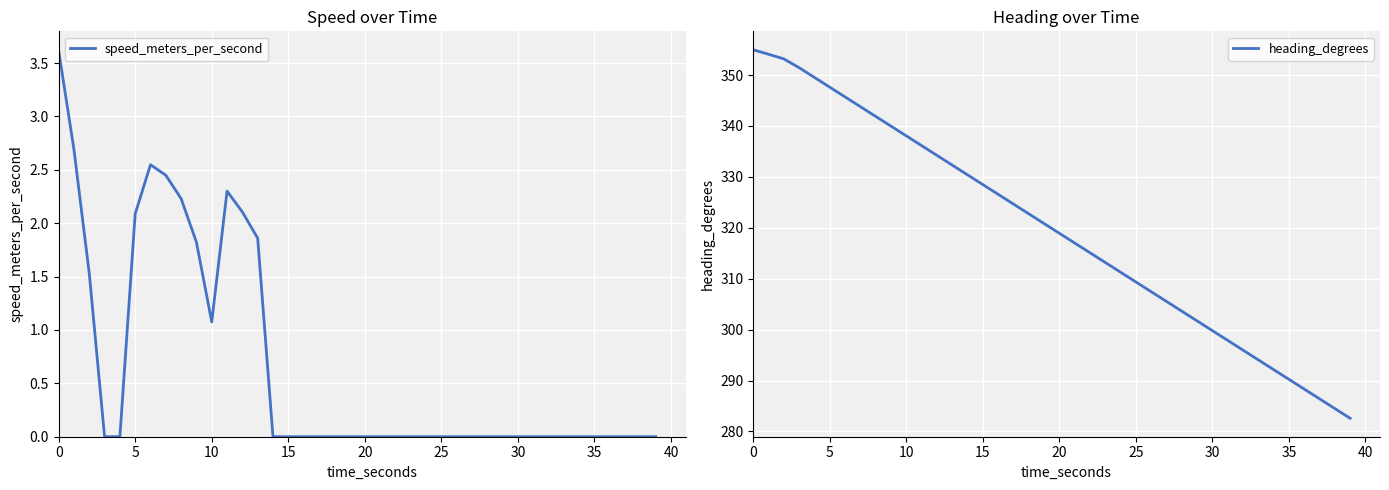

What is the highest value of the speed_meters_per_second series?

3.6